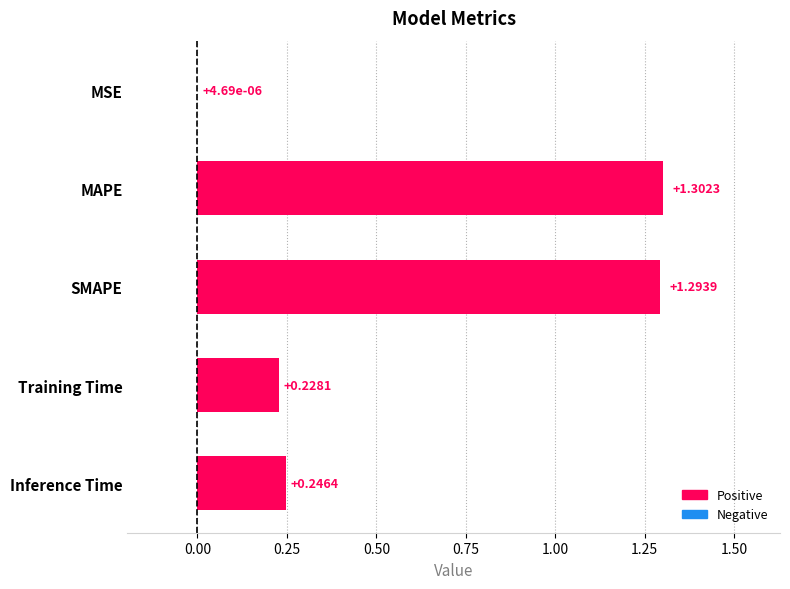

Between MSE and SMAPE, which is larger?

SMAPE